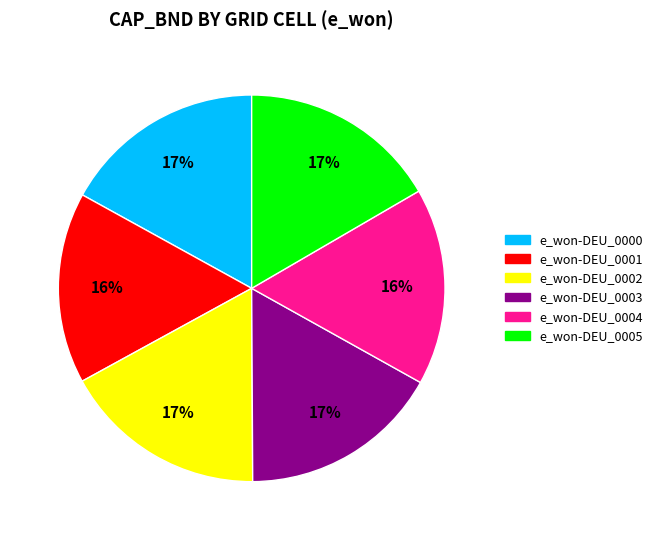

To the nearest percent, what is the difference between the largest and smallest slice percentages?

1%